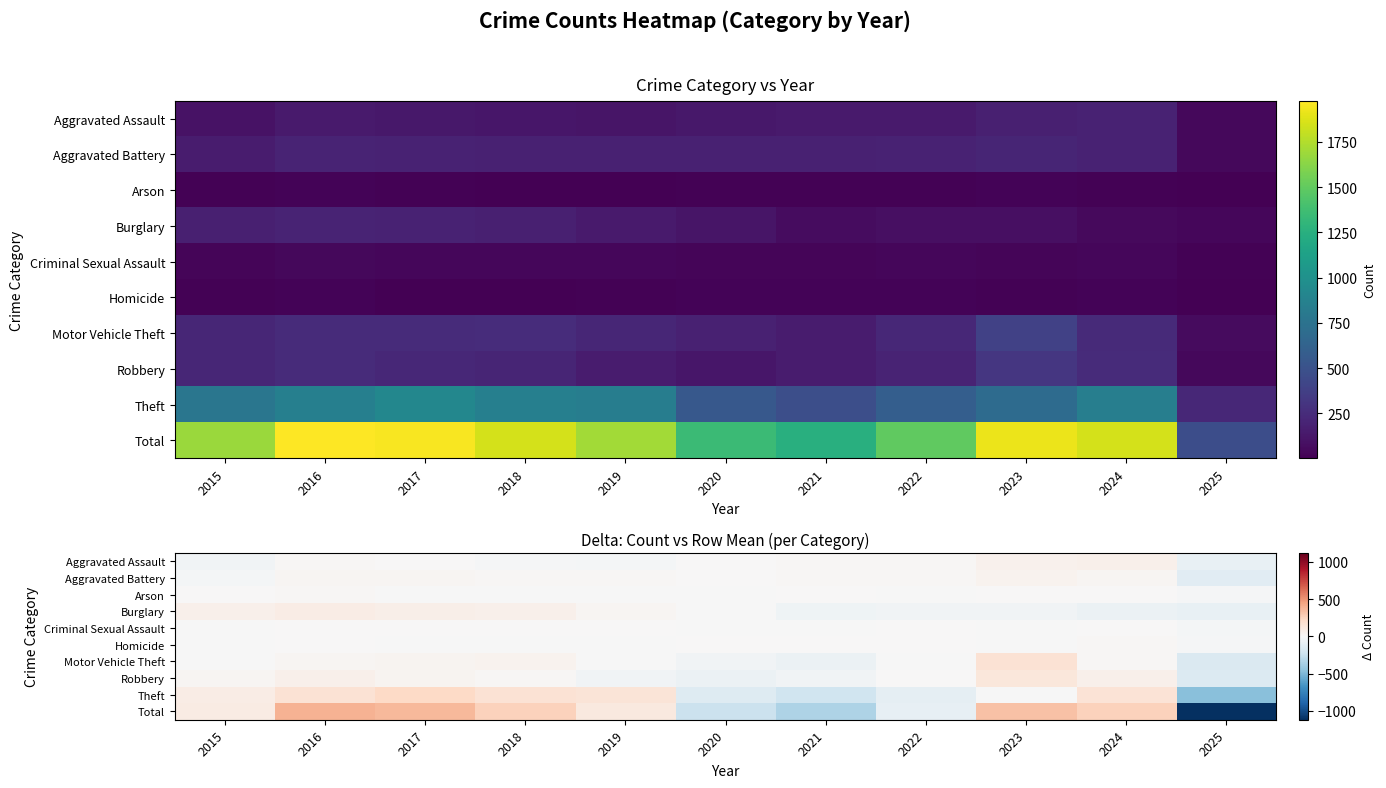

At 2018, list the series in order from largest to smallest.

Total, Theft, Burglary, Motor Vehicle Theft, Robbery, Aggravated Battery, Criminal Sexual Assault, Arson, Homicide, Aggravated Assault